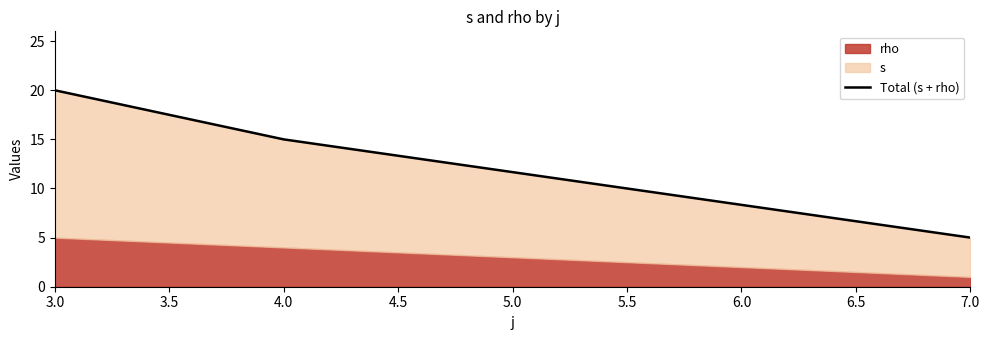

Count the values in the range 5 to 20.

3